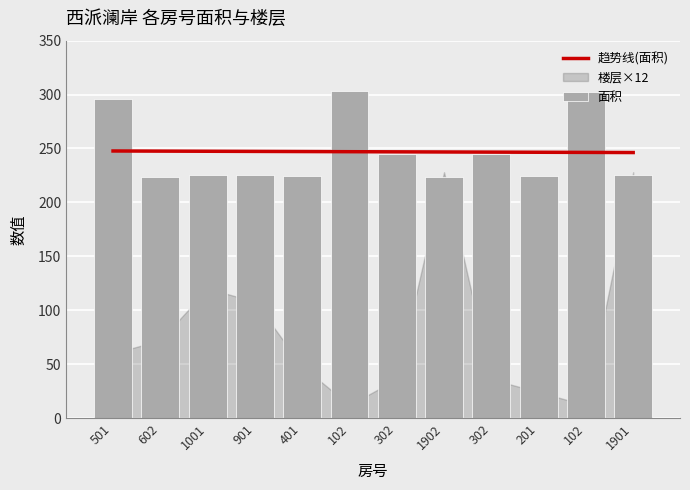

At which label is 趋势线(面积) closest to 246?

1901